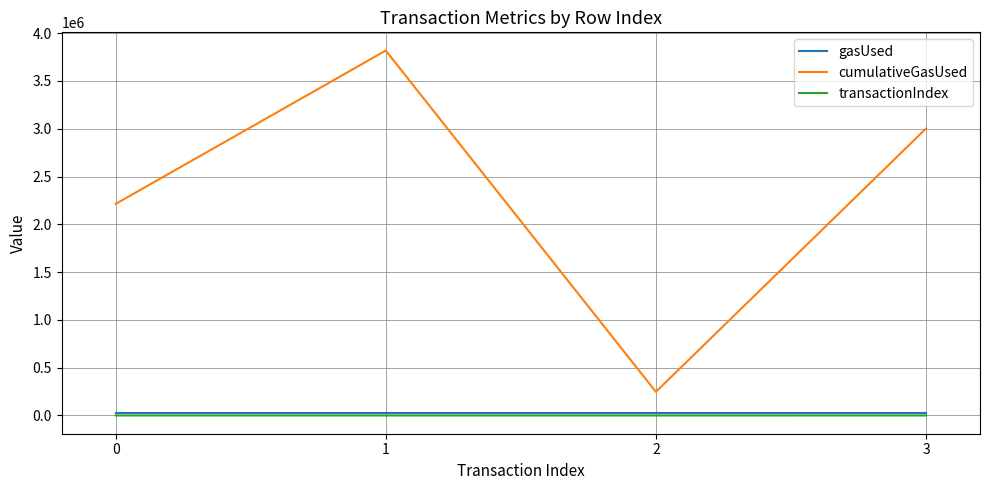

Is the value of gasUsed at 3 greater than the value of cumulativeGasUsed at 1?

No